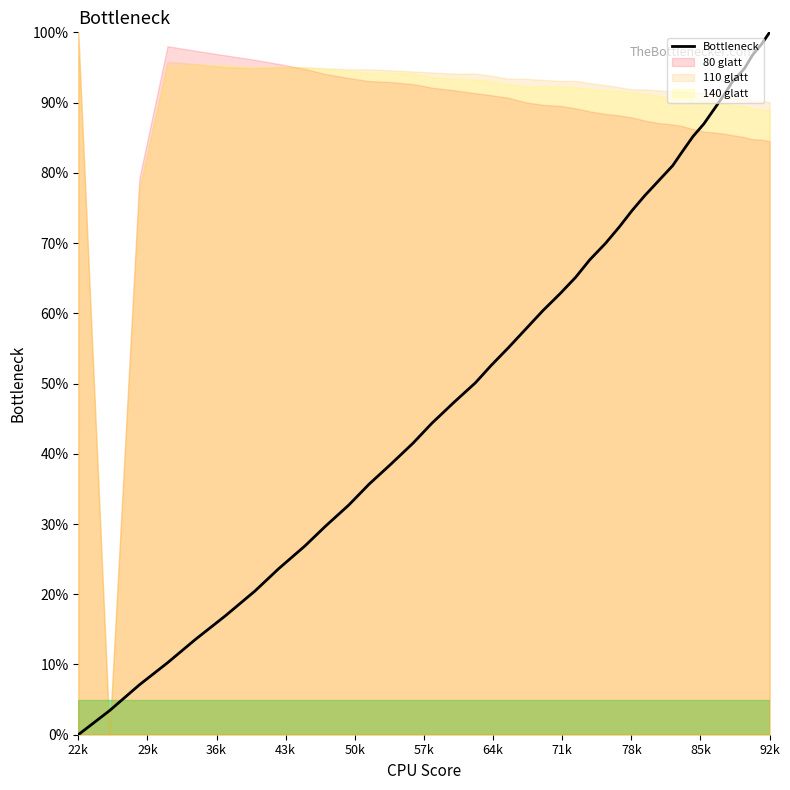

Reading left to right, transcribe all the data shown in this chart.

0.0	0.0	0.1	0.1	0.1	0.2	0.2	0.2	0.3	0.3	0.3	0.4	0.4	0.4	0.4	0.5	0.5	0.5	0.6	0.6	0.6	0.6	0.7	0.7	0.7	0.7	0.7	0.8	0.8	0.8	0.8	0.9	0.9	0.9	0.9	0.9	0.9	1.0	1.0	1.0